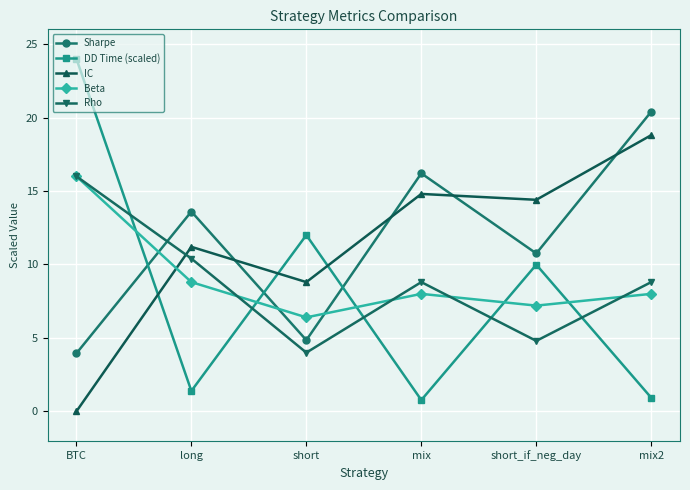

What are all the series names shown in the legend?

Sharpe, DD Time (scaled), IC, Beta, Rho